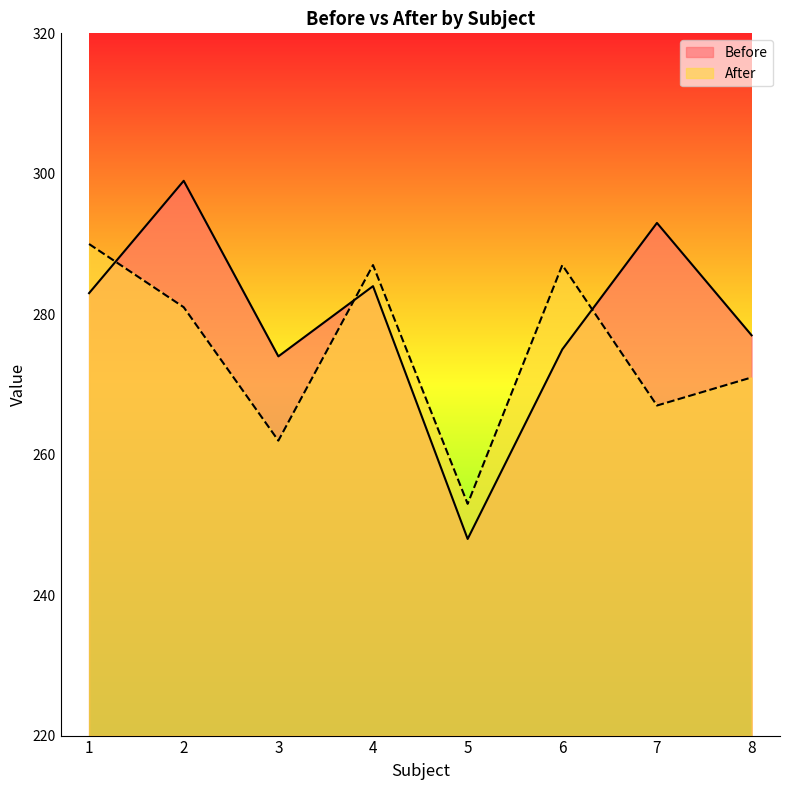

Does the chart display data point markers on the line(s)?

No